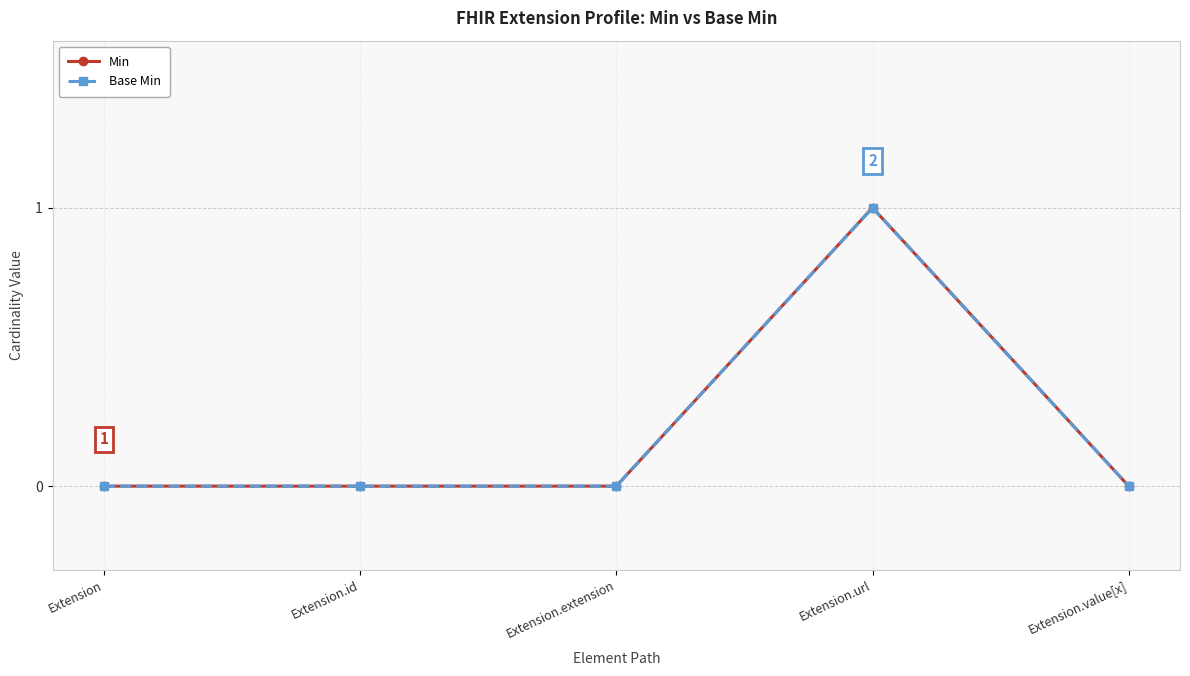

In Min, how many points are higher than both neighbors (excluding endpoints)?

1